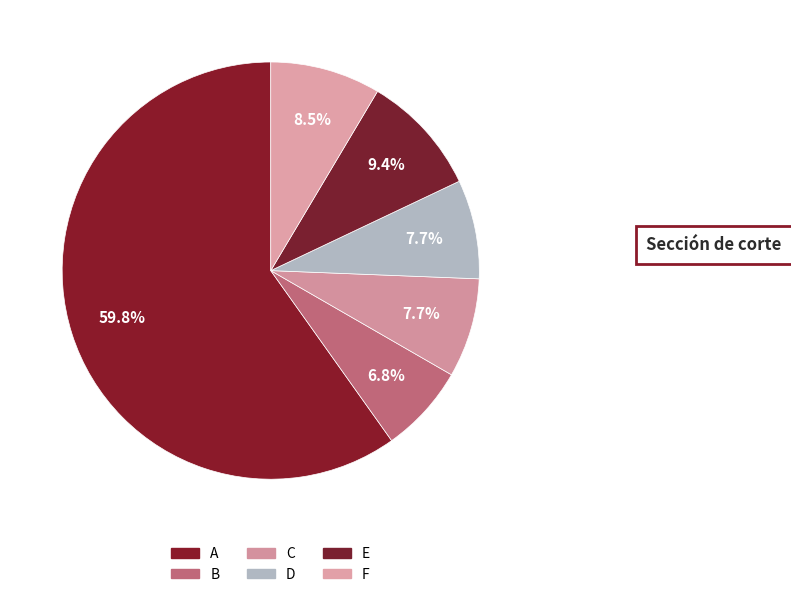

To the nearest percent, what portion does C represent?

8%